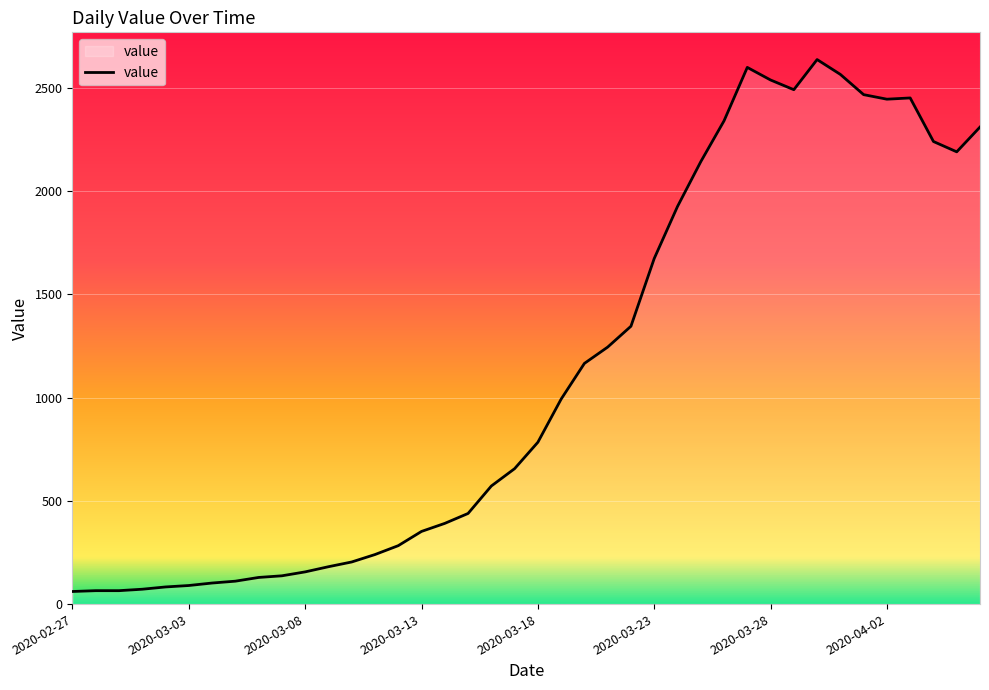

True or false: there are more than 2 points higher than both neighbors.

True